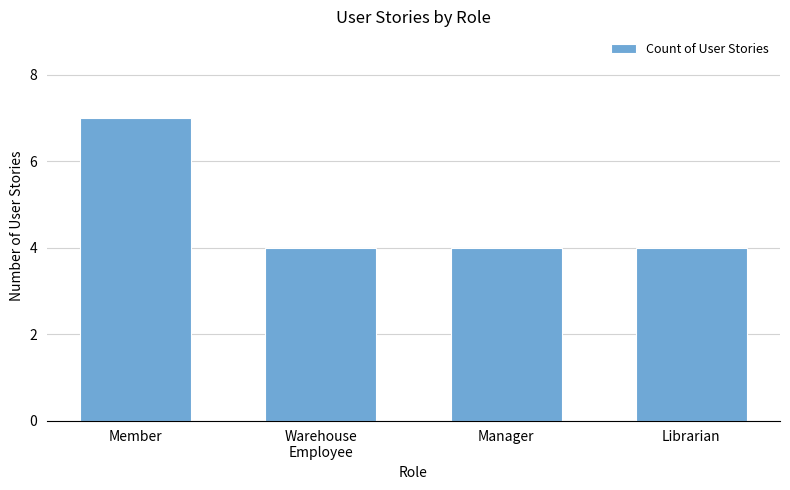

The chart shows a value of 6 at Warehouse
Employee. True or false?

False